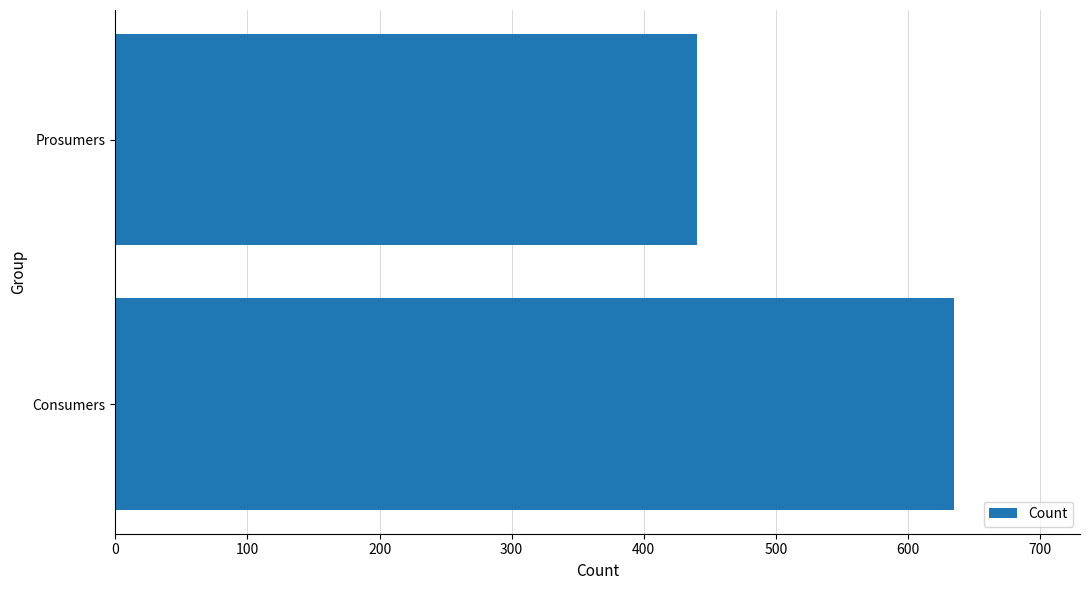

Read the value at Consumers, to the nearest 50.

650